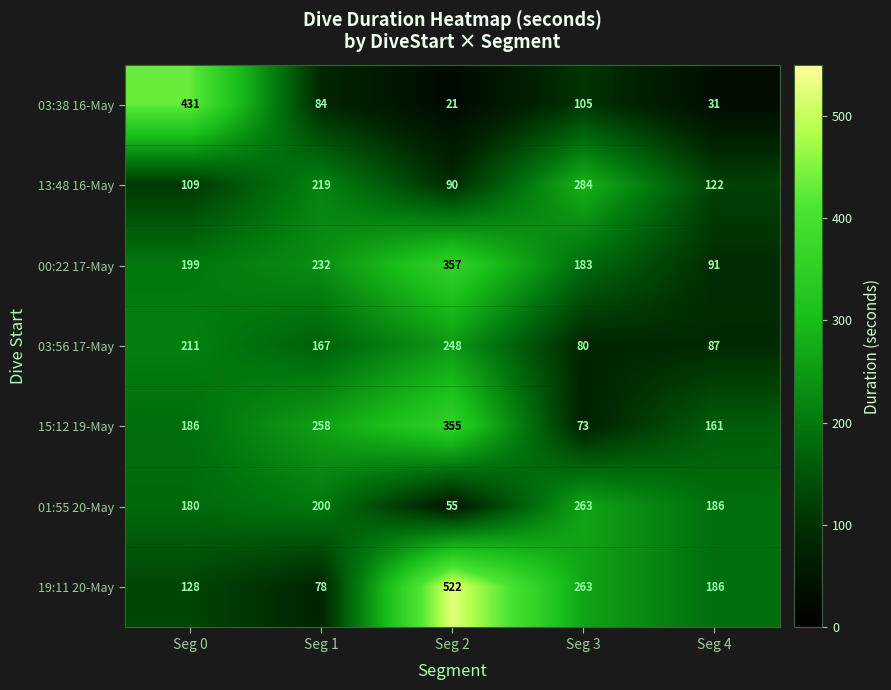

Rank the categories by 03:38 16-May value from highest to lowest.

Seg 0, Seg 3, Seg 1, Seg 4, Seg 2